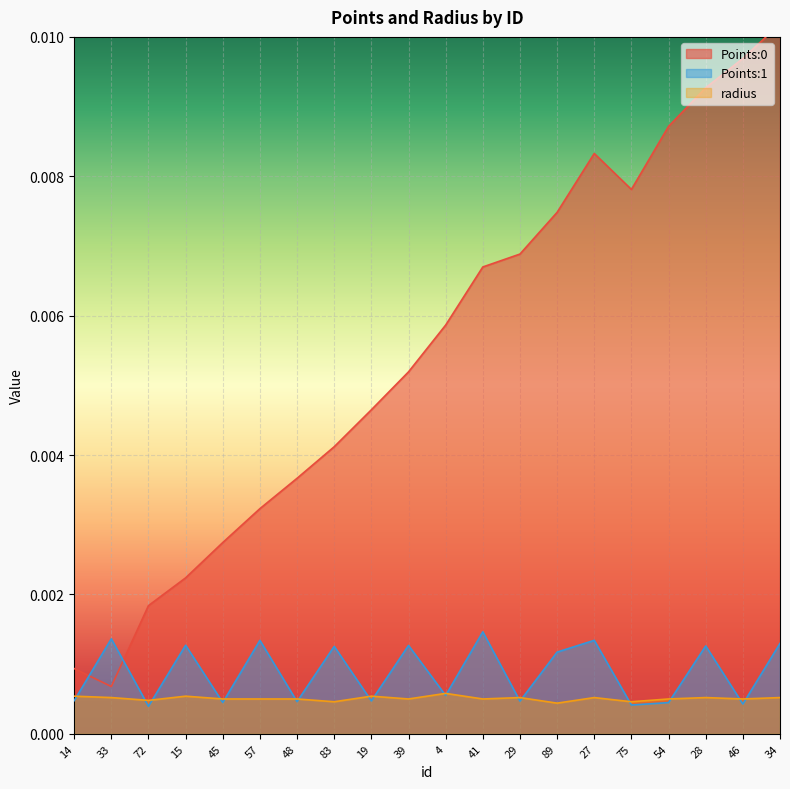

Rank the series at 34 from highest to lowest value.

Points:0, Points:1, radius